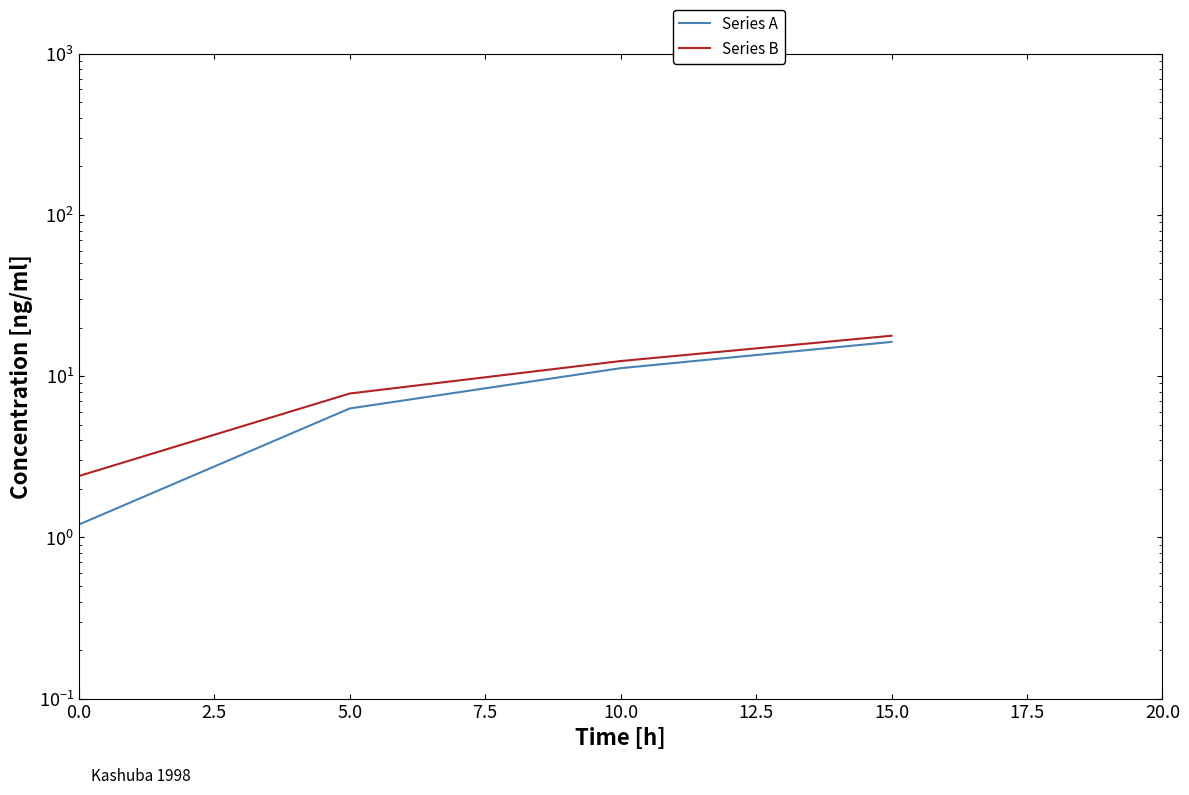

What are all the series names shown in the legend?

Series A, Series B